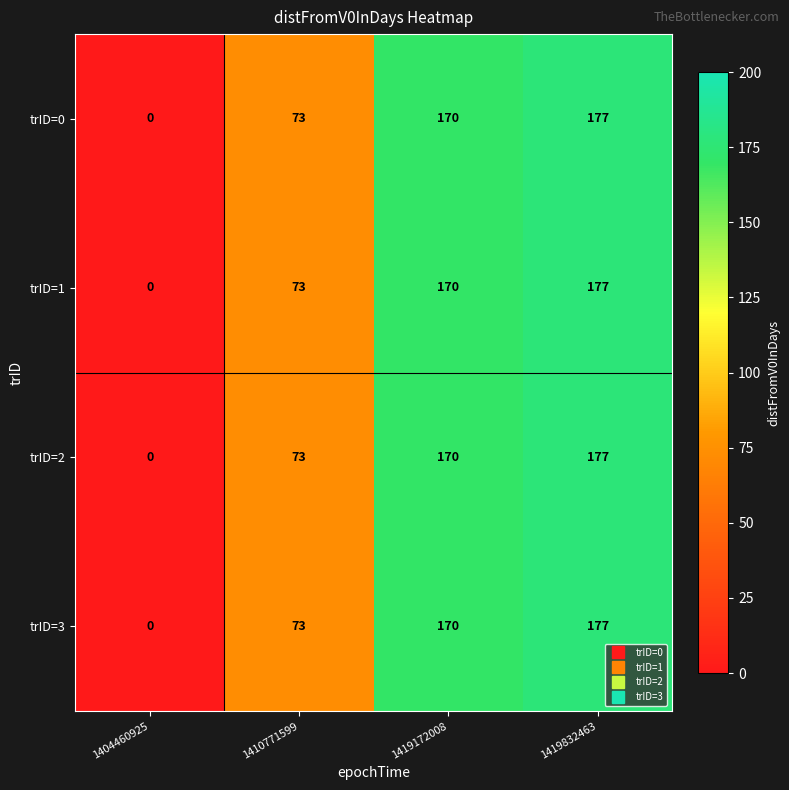

Reading right to left, transcribe all the data shown in this chart.

trID=0: 177	170	73	0
trID=1: 177	170	73	0
trID=2: 177	170	73	0
trID=3: 177	170	73	0